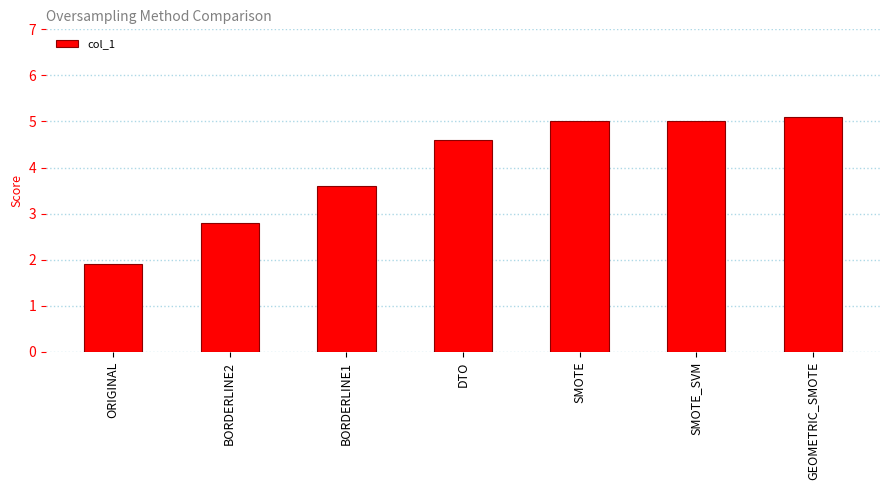

What is the smallest value displayed?

1.9